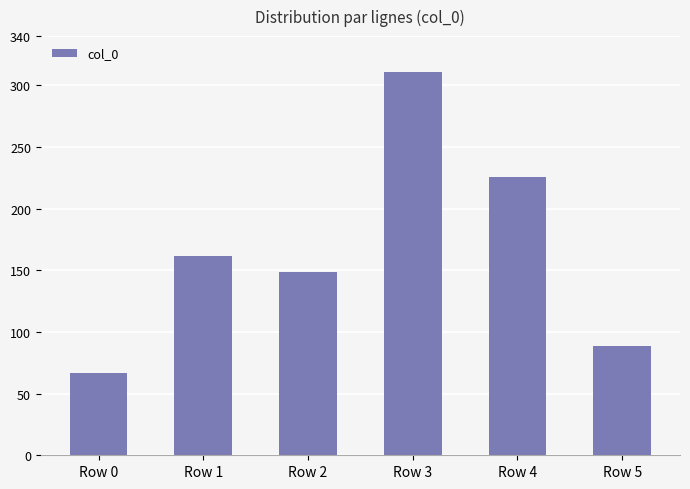

The chart shows a value of 50 at Row 1. True or false?

False